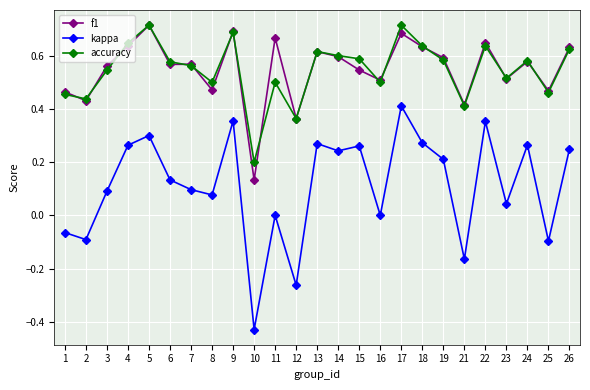

What are all the series names shown in the legend?

f1, kappa, accuracy